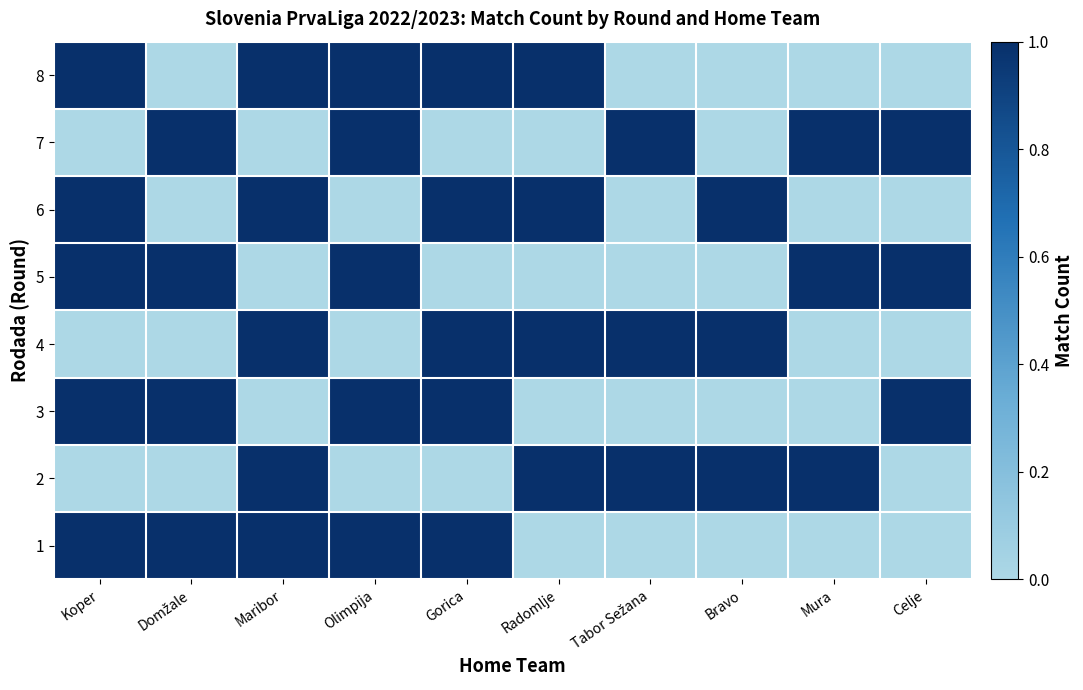

At Gorica, list the series in order from largest to smallest.

1, 3, 4, 6, 8, 2, 5, 7